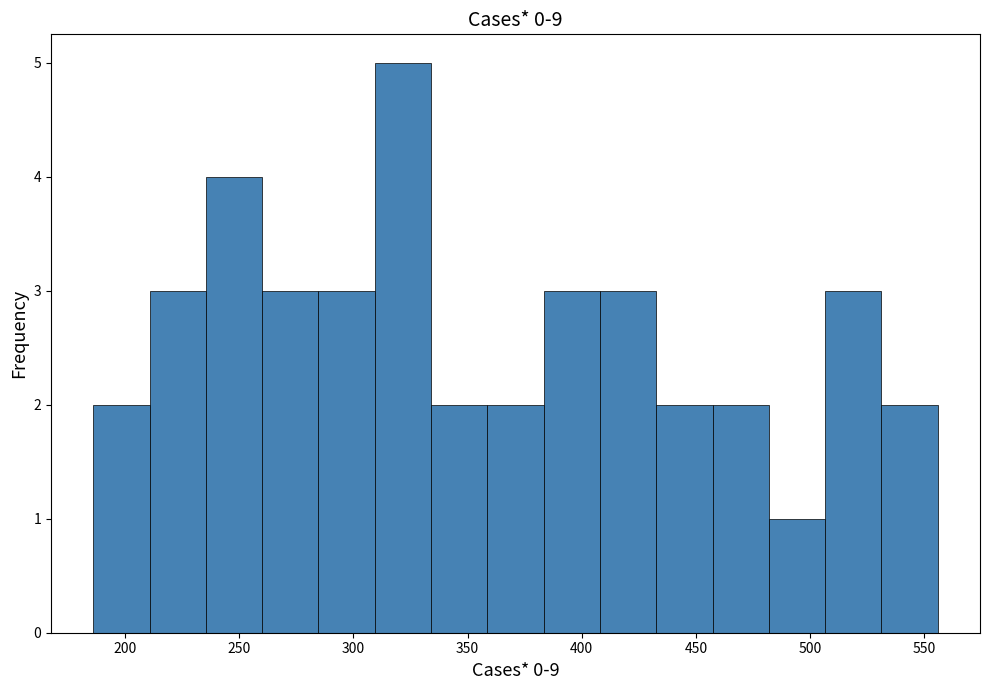

Reading left to right, transcribe this chart: for each bar, give the range it covers on the x-axis and its height. Neither the bar edges nor the heights are printed on the chart, so give them approximately, as read against the axes.

185 to 210: 2
210 to 235: 3
235 to 260: 4
260 to 285: 3
285 to 310: 3
310 to 335: 5
335 to 360: 2
360 to 385: 2
385 to 410: 3
410 to 435: 3
435 to 455: 2
455 to 480: 2
480 to 505: 1
505 to 530: 3
530 to 555: 2